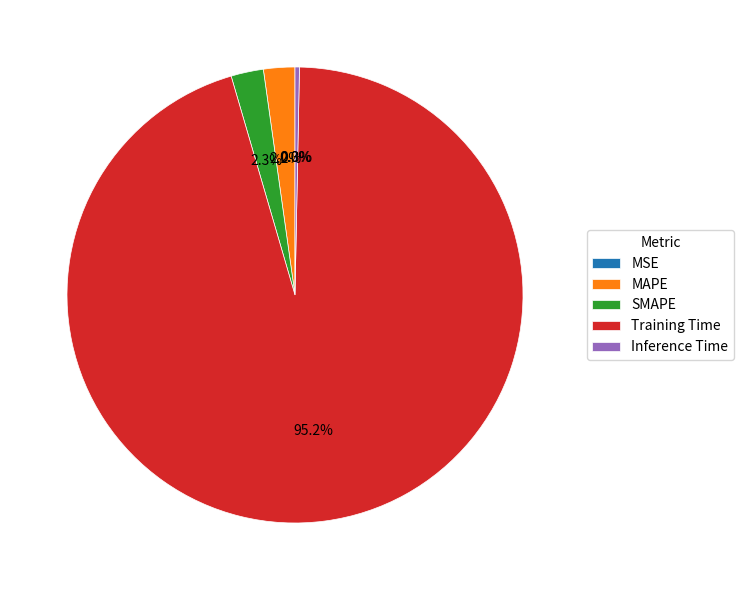

Which has a higher value, Inference Time or SMAPE?

SMAPE